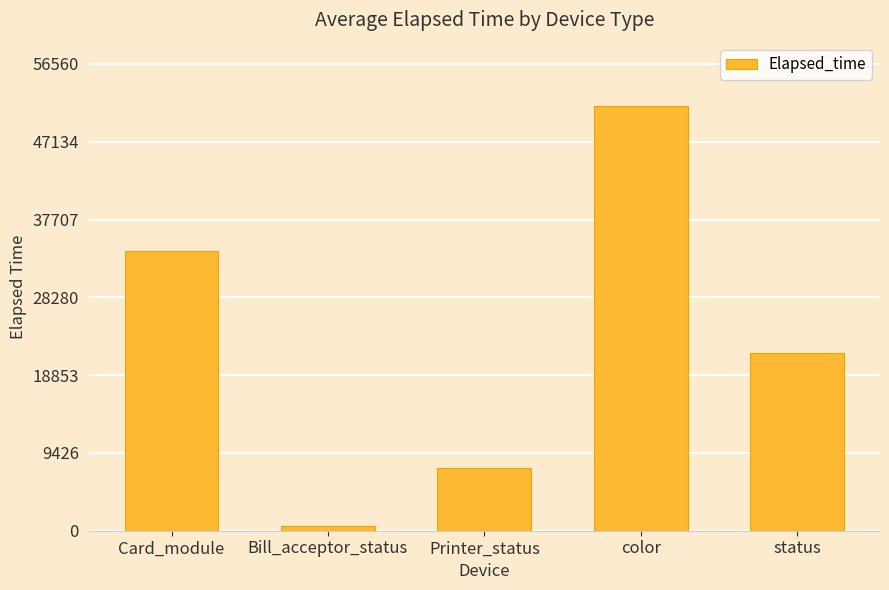

Reading left to right, extract all data points from this chart.

33941	544	7605	51419	21535